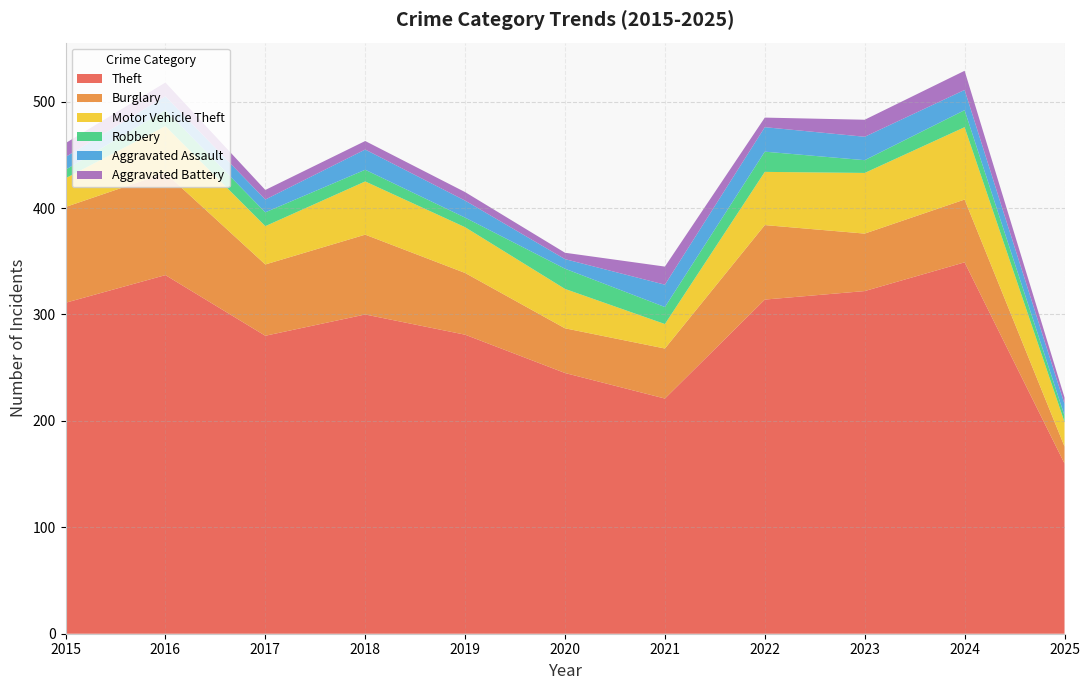

Reading left to right, extract all data points from this chart.

Theft: 2015=311	2016=337	2017=280	2018=300	2019=281	2020=245	2021=221	2022=314	2023=322	2024=349	2025=160
Burglary: 2015=90	2016=96	2017=67	2018=75	2019=58	2020=42	2021=47	2022=70	2023=54	2024=59	2025=16
Motor Vehicle Theft: 2015=27	2016=44	2017=36	2018=50	2019=43	2020=37	2021=23	2022=50	2023=57	2024=68	2025=23
Robbery: 2015=8	2016=15	2017=13	2018=11	2019=9	2020=19	2021=16	2022=19	2023=12	2024=16	2025=6
Aggravated Assault: 2015=12	2016=13	2017=12	2018=19	2019=16	2020=9	2021=21	2022=23	2023=22	2024=19	2025=11
Aggravated Battery: 2015=13	2016=13	2017=9	2018=8	2019=8	2020=6	2021=17	2022=9	2023=16	2024=18	2025=6